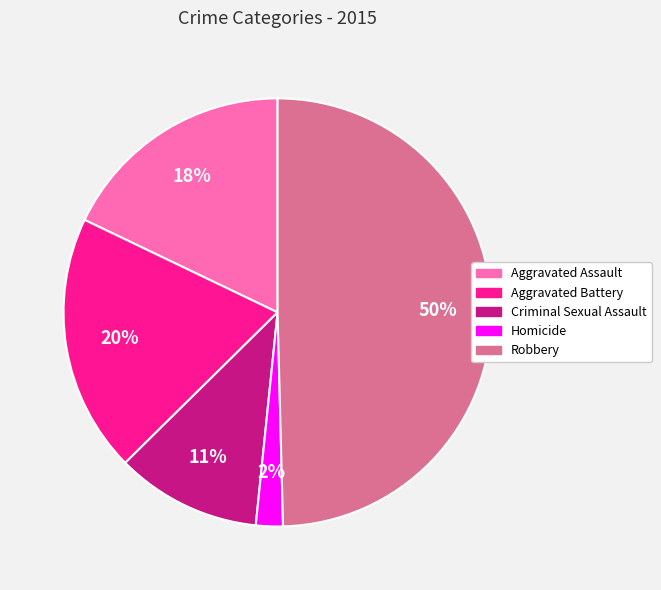

Does Criminal Sexual Assault represent more than half of the total?

No